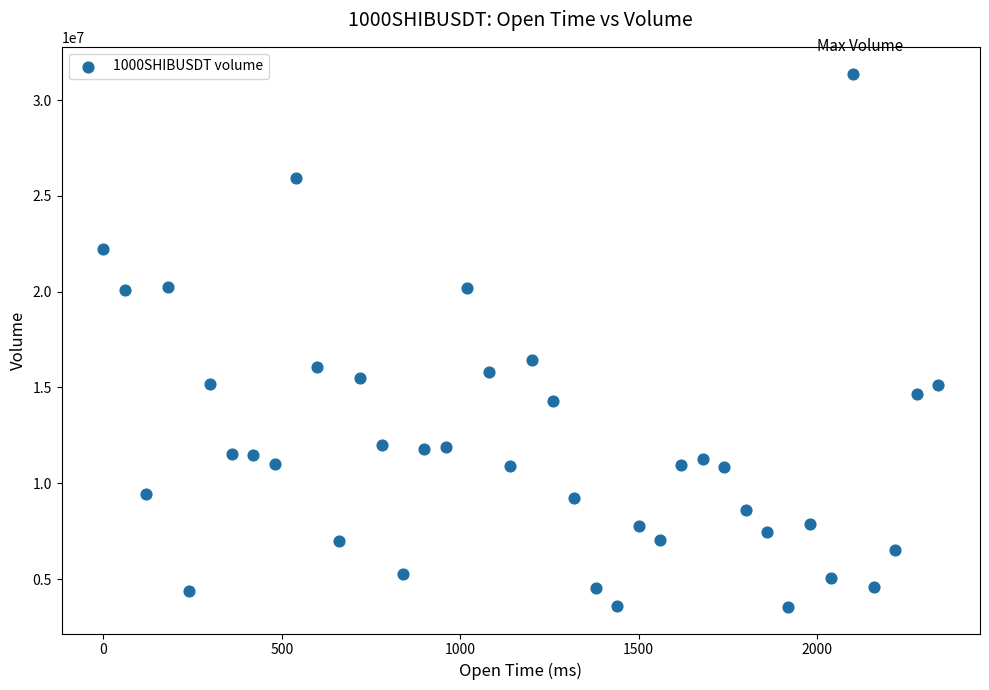

What is the range of Y values (max minus min)?

27828543